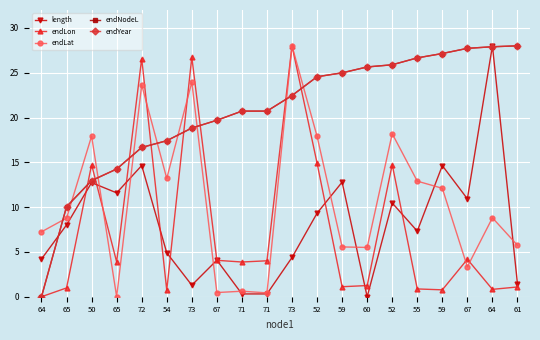

How many lines are shown in the chart?

5